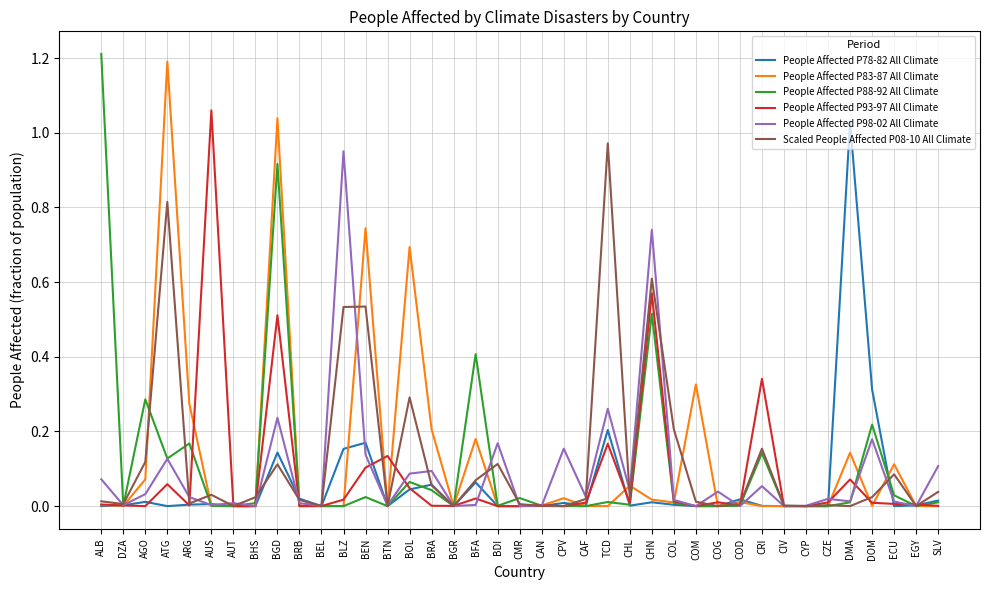

Which series has the widest spread of values?

People Affected P88-92 All Climate